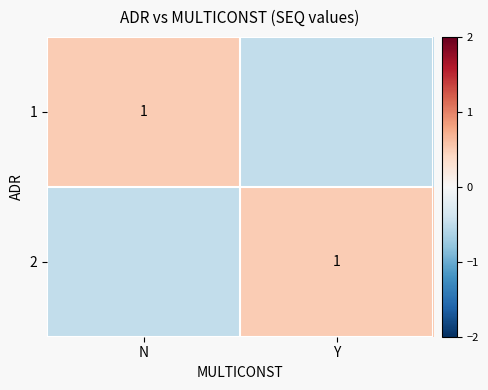

True or false: 1 has a value of 1.0 at N.

True